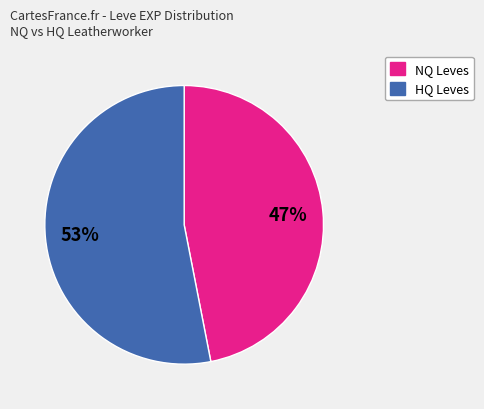

How many slices are in this pie chart?

2